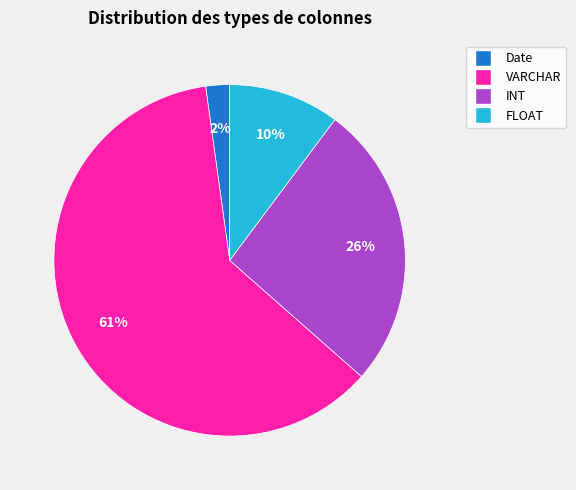

To the nearest percent, what is the average slice percentage?

25%